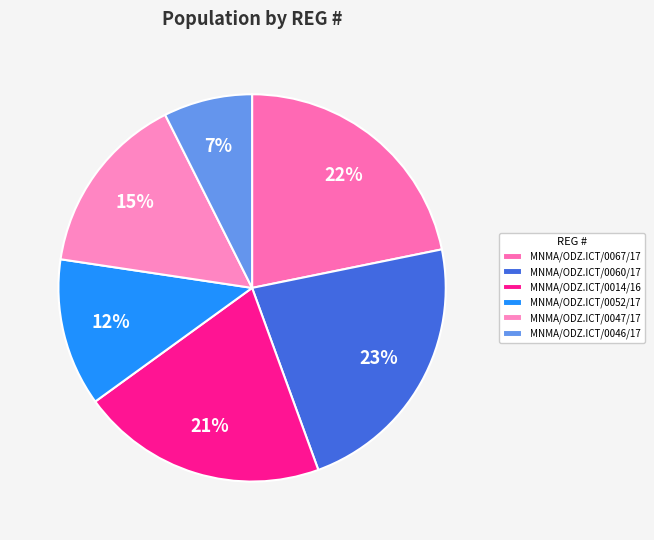

Which slice is the largest?

MNMA/ODZ.ICT/0060/17